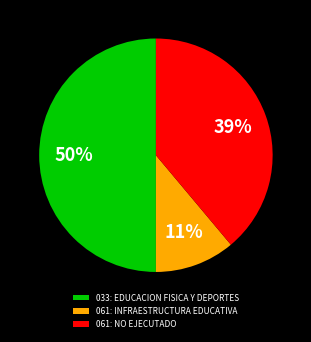

What is the ratio of the value at 061: NO EJECUTADO to the value at 033: EDUCACION FISICA Y DEPORTES?

0.8